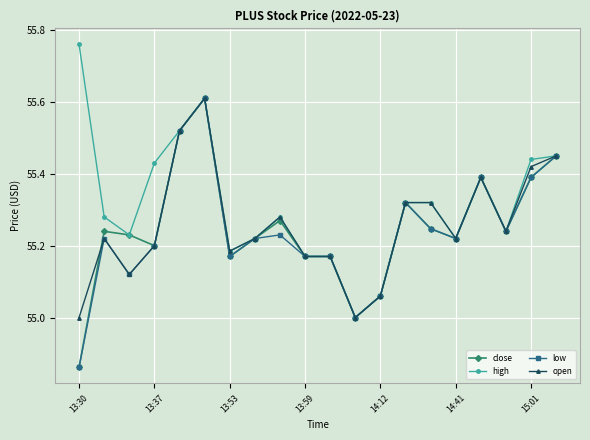

Which series has the largest total across all categories?

high